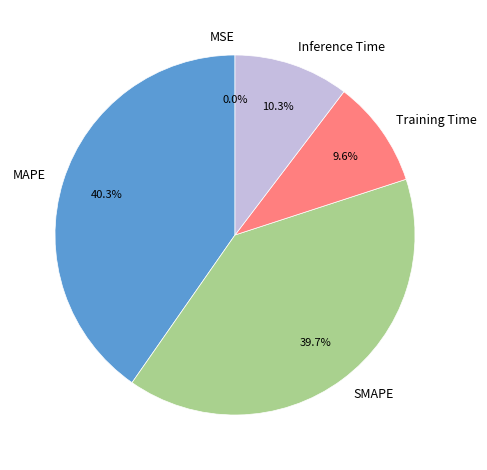

Is SMAPE the majority of the pie?

No